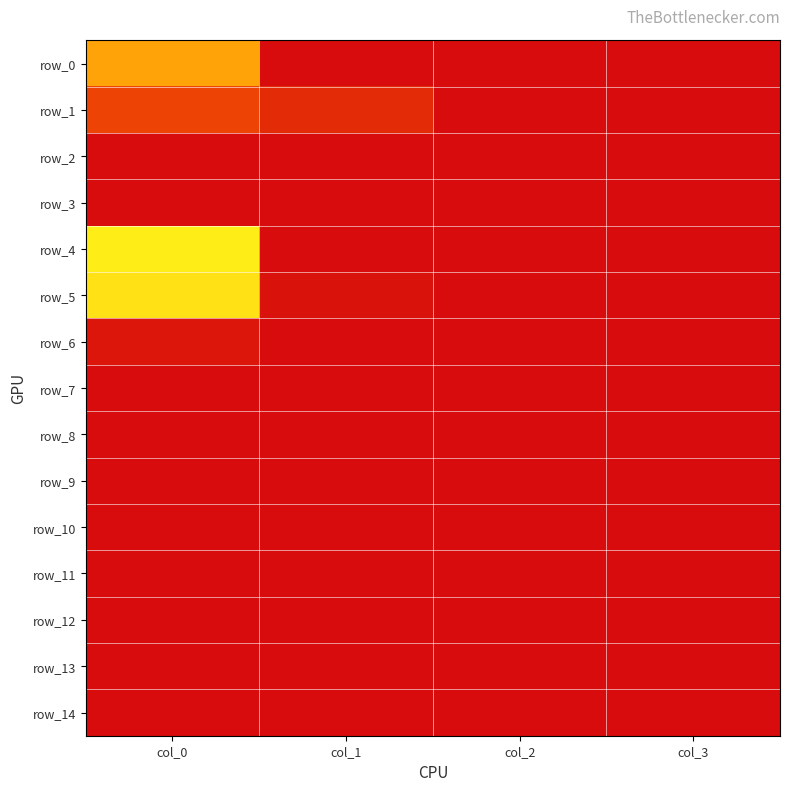

Between col_1 and col_2, which is larger?

col_1